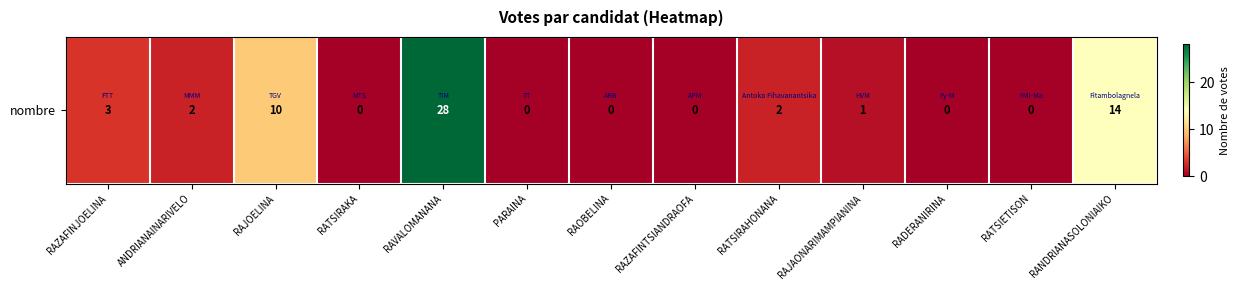

List the labels in order of value, largest first.

RAVALOMANANA, RANDRIANASOLONIAIKO, RAJOELINA, RAZAFINJOELINA, ANDRIANAINARIVELO, RATSIRAHONANA, RAJAONARIMAMPIANINA, RATSIRAKA, PARAINA, RAOBELINA, RAZAFINTSIANDRAOFA, RADERANIRINA, RATSIETISON